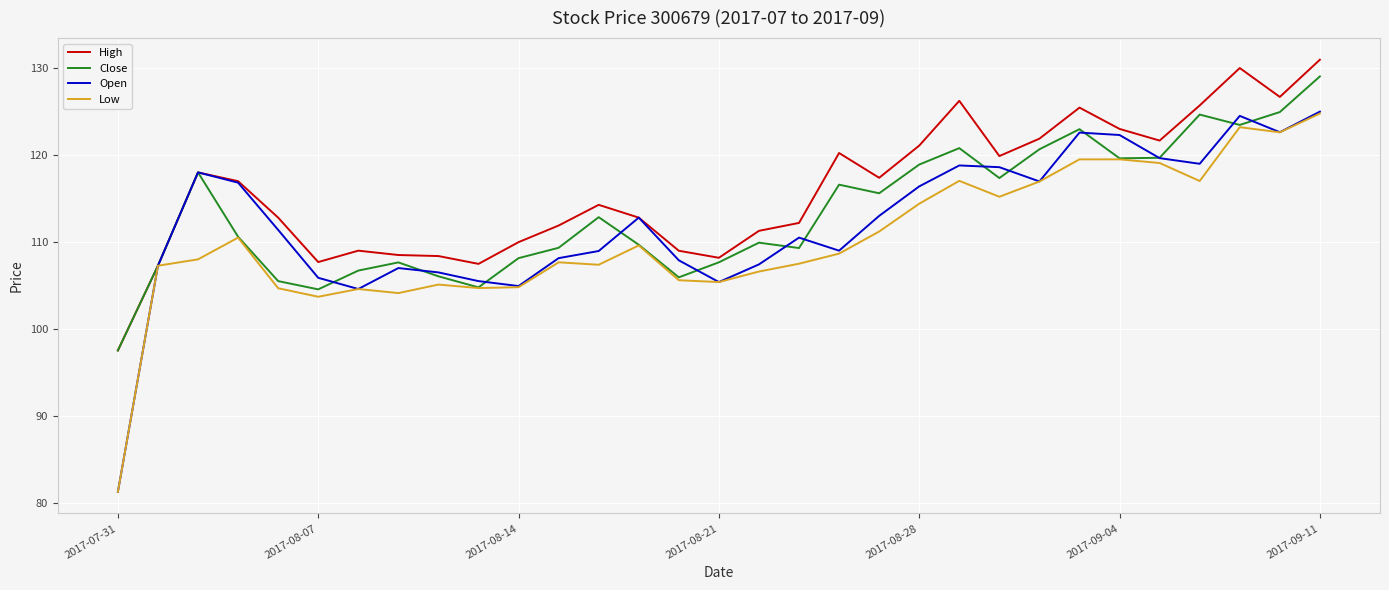

True or false: Close has more than 0 interior local peaks.

True